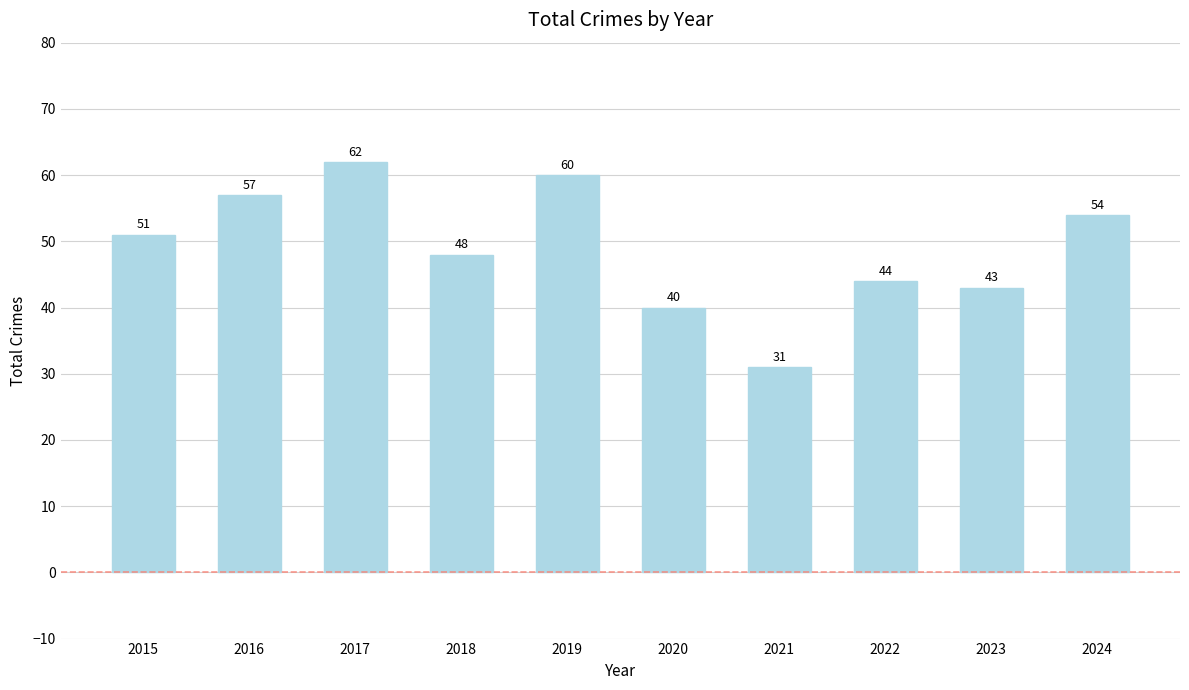

Reading left to right, list all the values displayed in this chart.

51	57	62	48	60	40	31	44	43	54